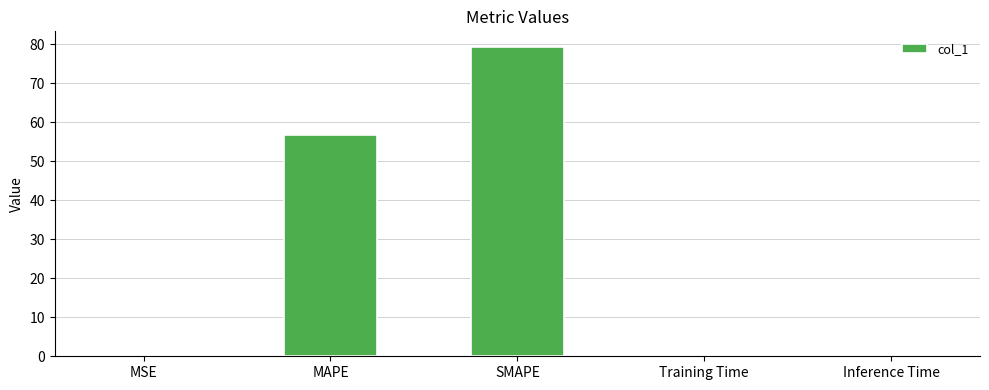

What is the difference between the values at SMAPE and Inference Time?

79.4